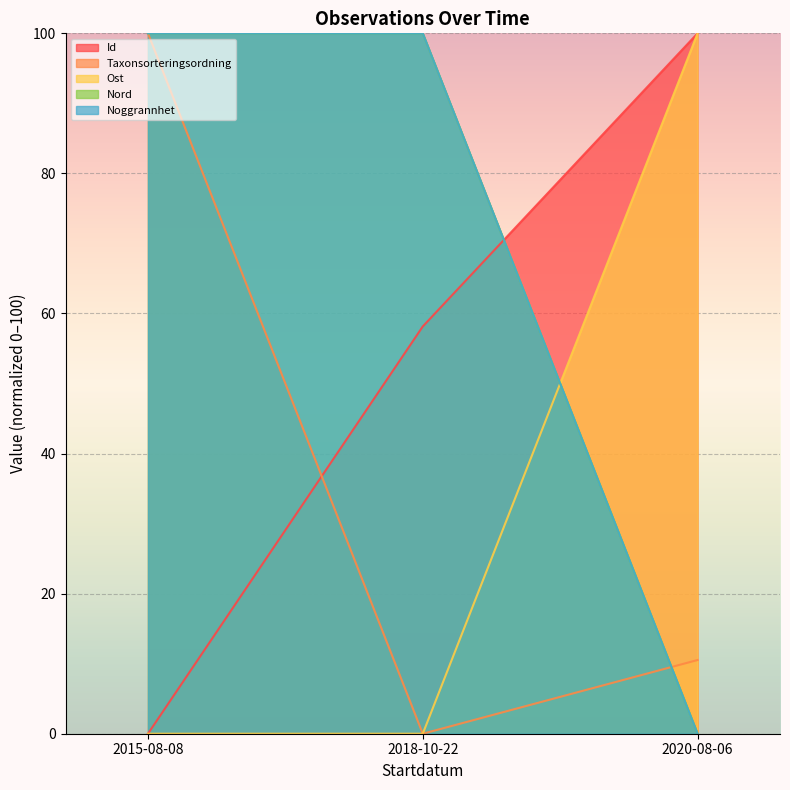

Is the value of Taxonsorteringsordning at 2018-10-22 greater than the value of Ost at 2020-08-06?

No